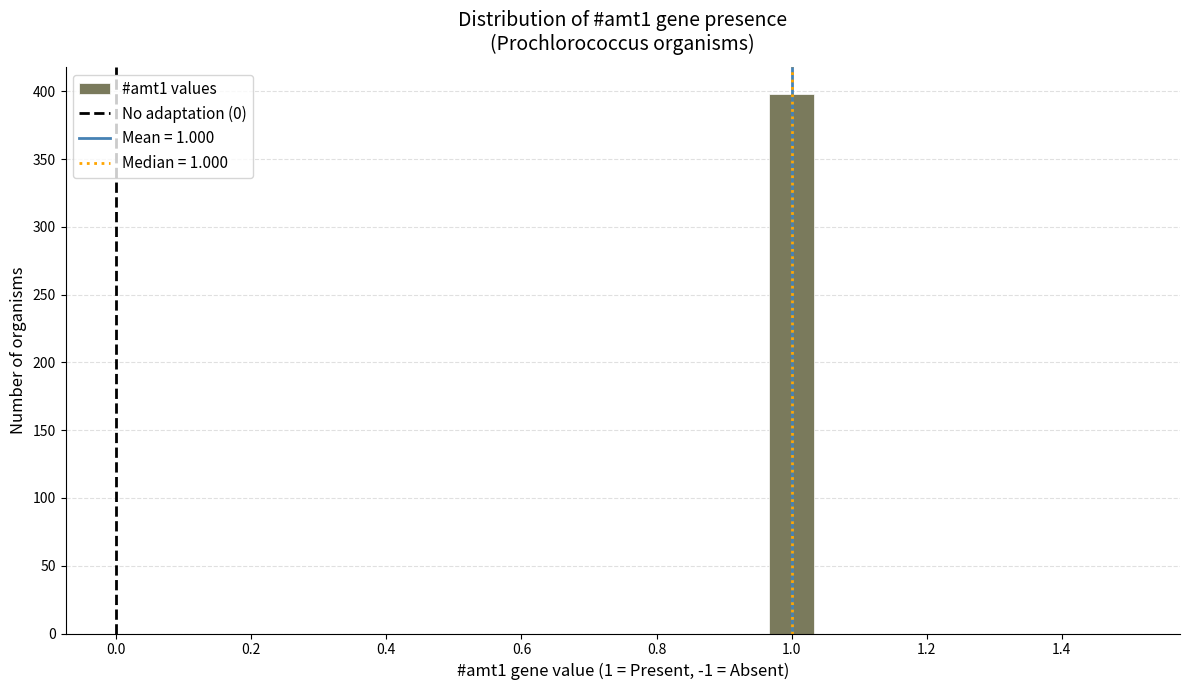

Around what value on the x-axis is the tallest bar? Give the approximate position of its centre, as read against the axis.

1.00